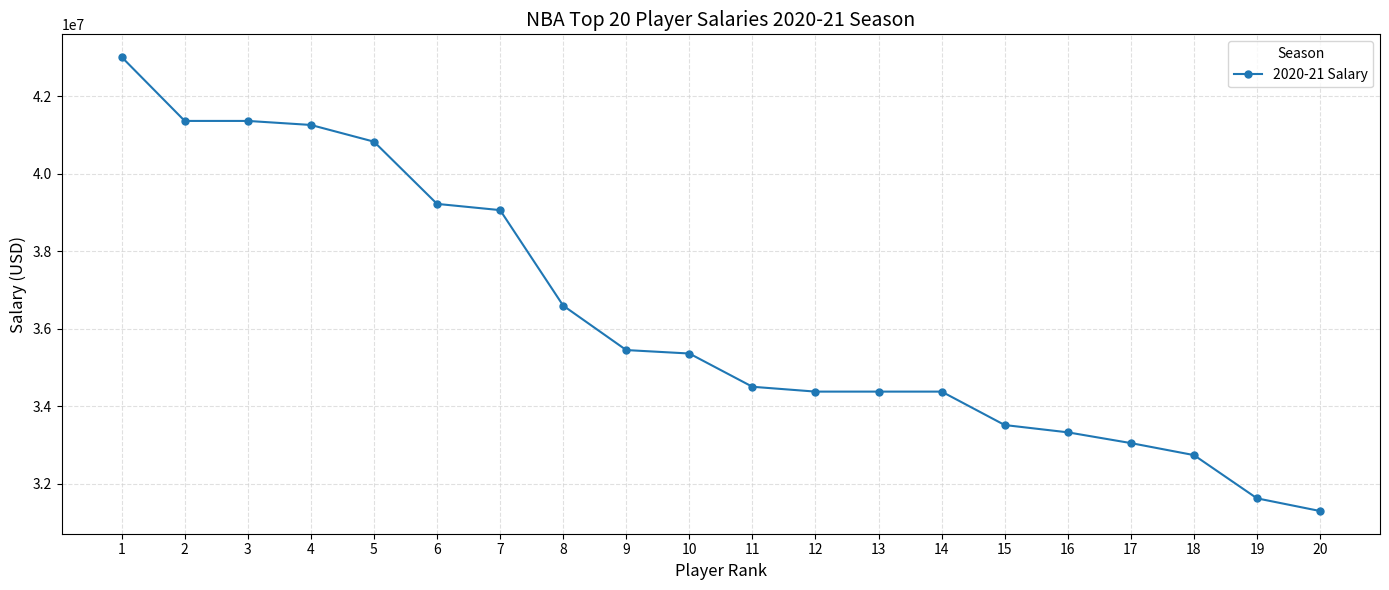

Count the number of categories in the chart.

20